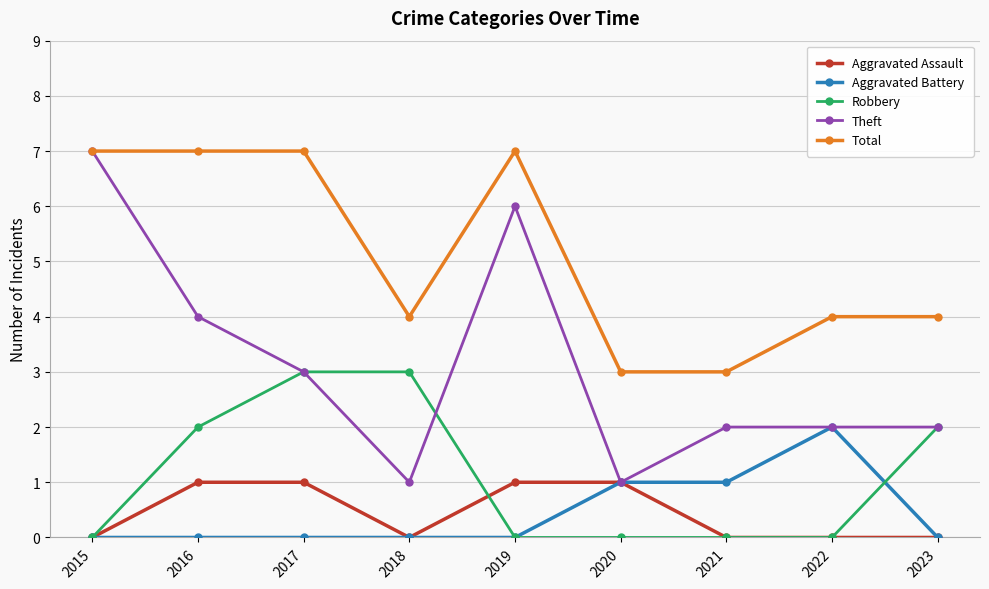

True or false: Aggravated Assault and Total cross at least once.

False